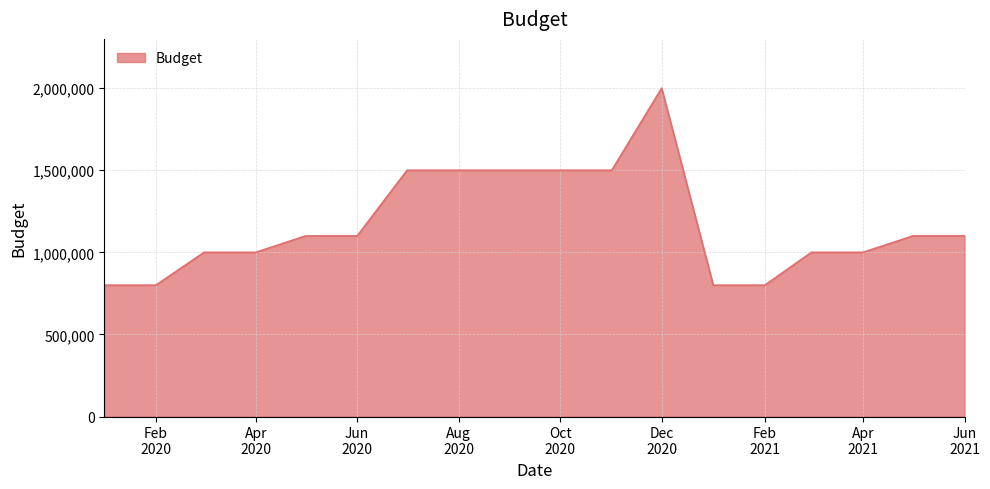

What is the difference between the maximum and minimum values?

1200000